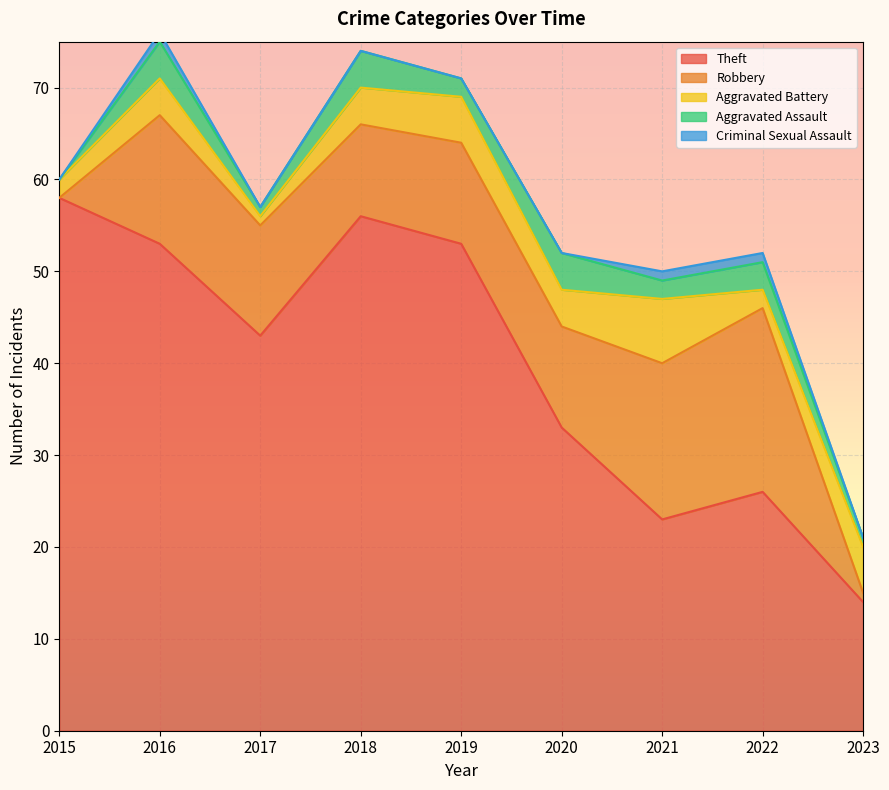

In Robbery, how many points are higher than both neighbors (excluding endpoints)?

2